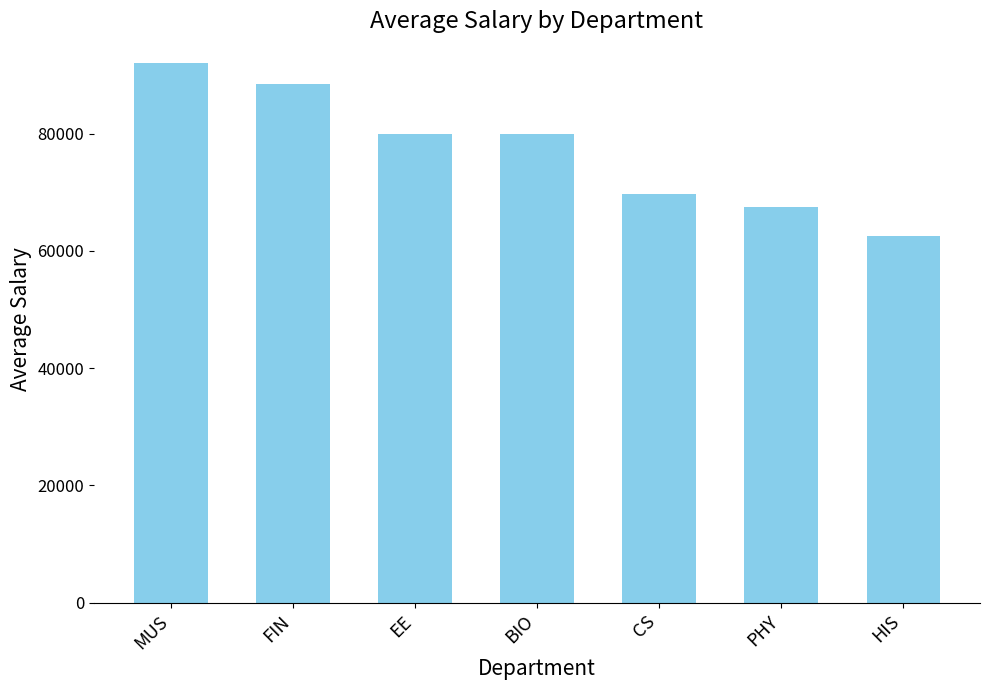

What is the label of the 3rd bar from the left?

EE